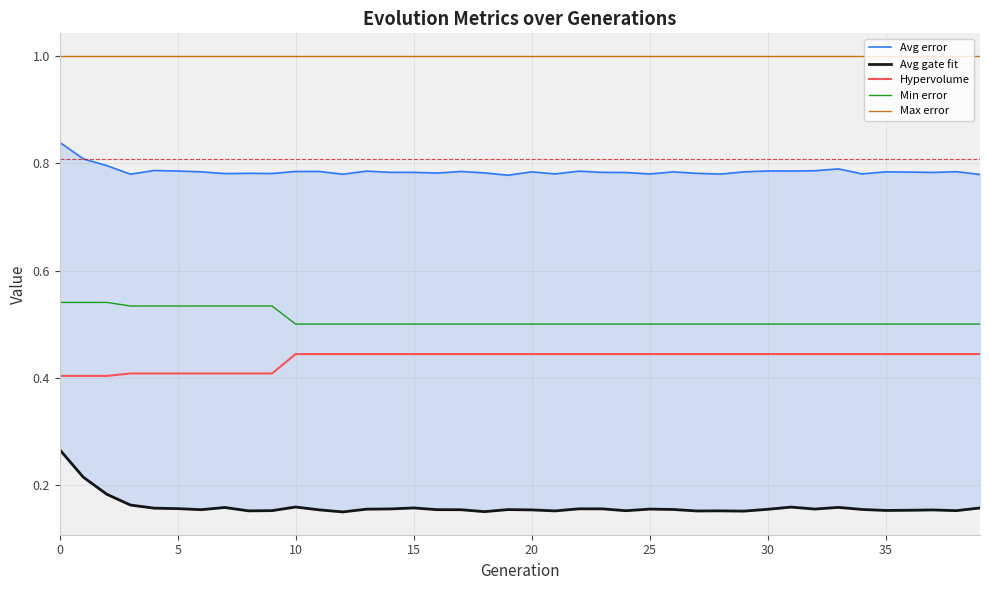

Which category has the lowest value across all series?

12